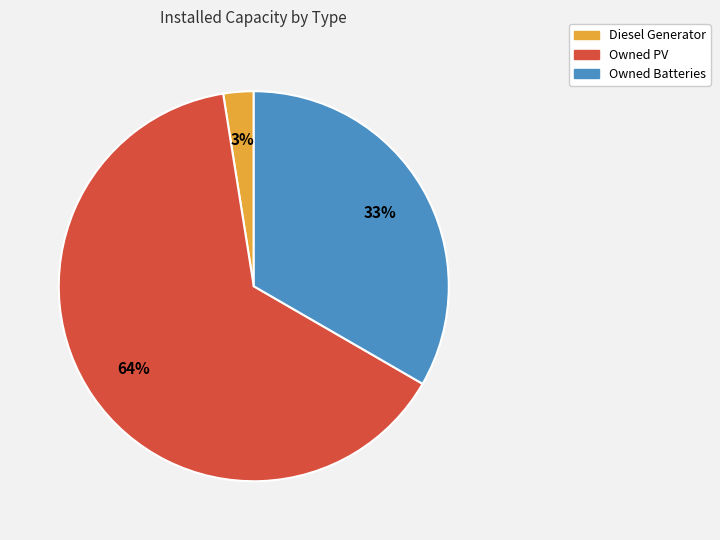

Does any single category account for the majority?

Yes